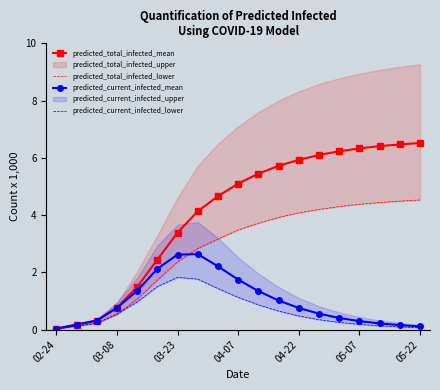

What is the highest value of the predicted_current_infected_mean series?

2.6